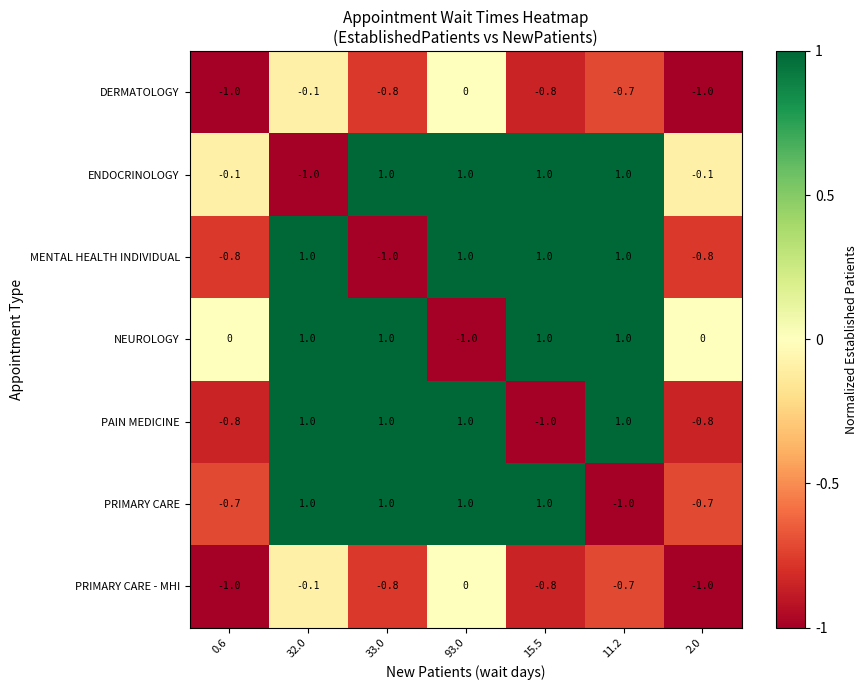

Is the value of DERMATOLOGY at 33.0 greater than the value of PRIMARY CARE at 15.5?

No